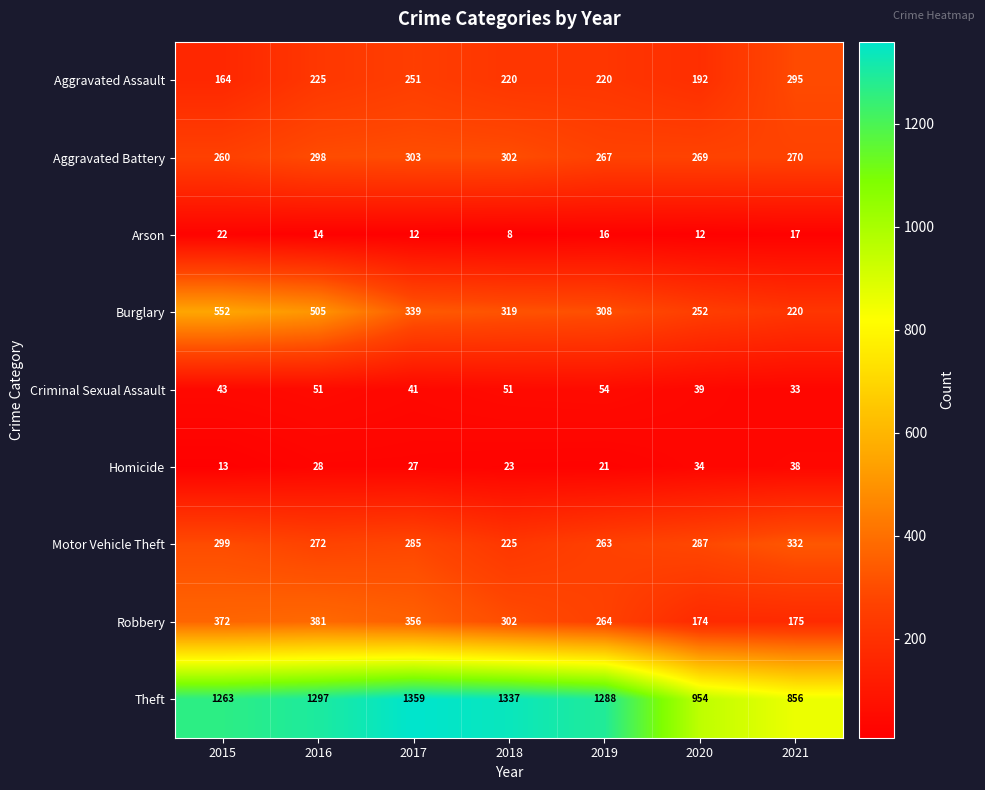

What is the approximate value of Aggravated Assault at 2019, to the nearest 50?

200